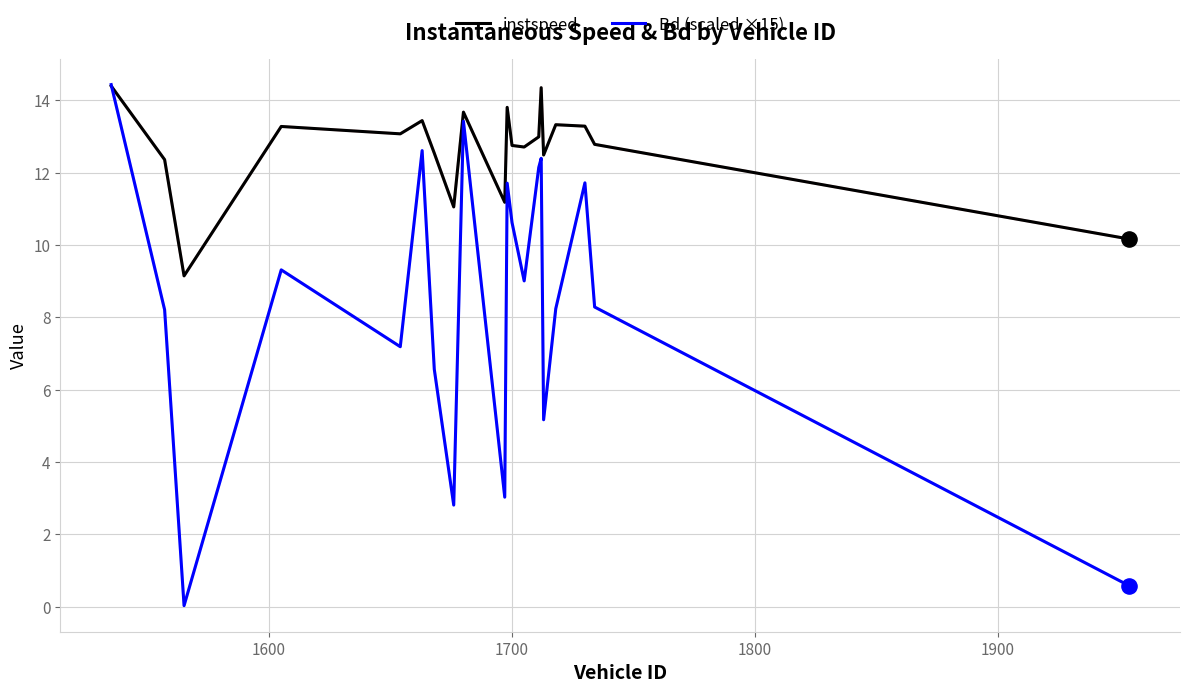

List the series in order of their overall mean, highest first.

instspeed, Bd (scaled ×15)